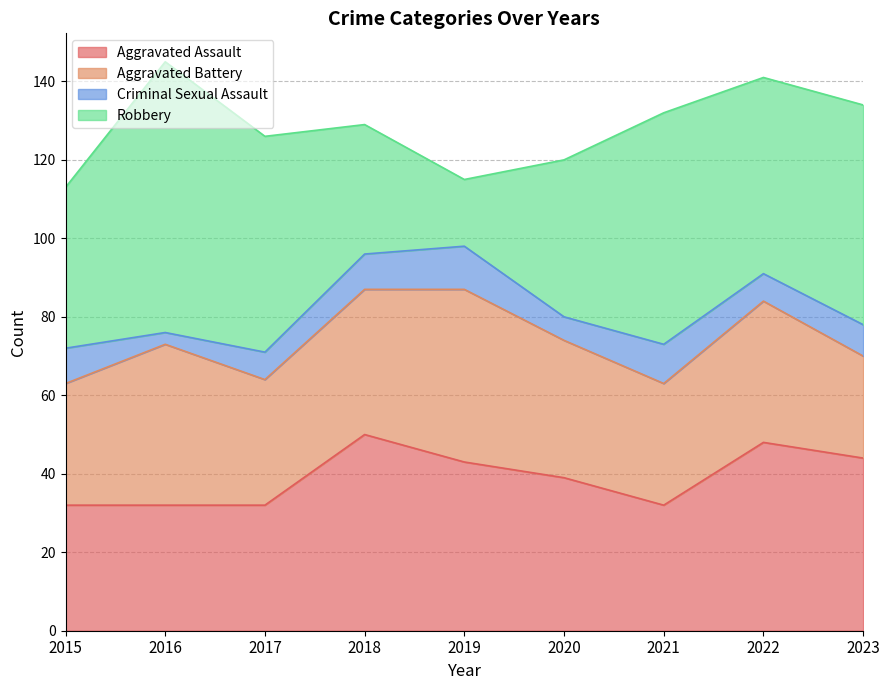

What is the difference between the maximum and second lowest values in the Aggravated Battery series?

13